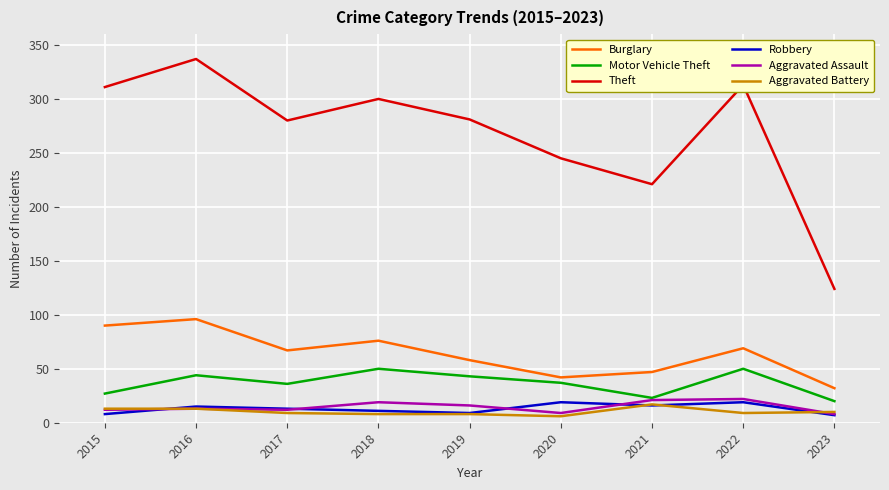

True or false: Aggravated Assault and Theft cross at least once.

False